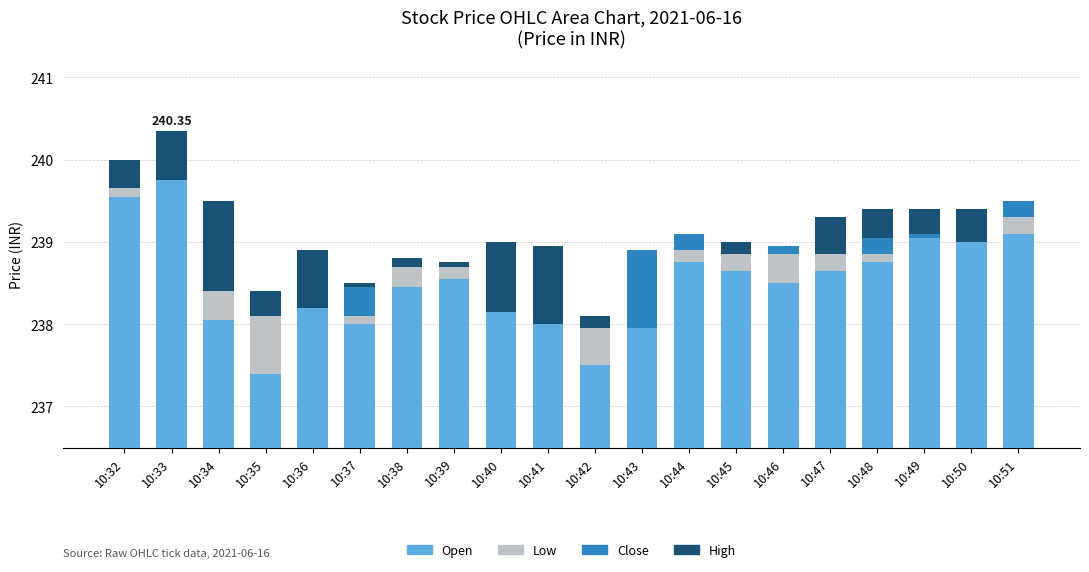

How many bars are there in each group?

4